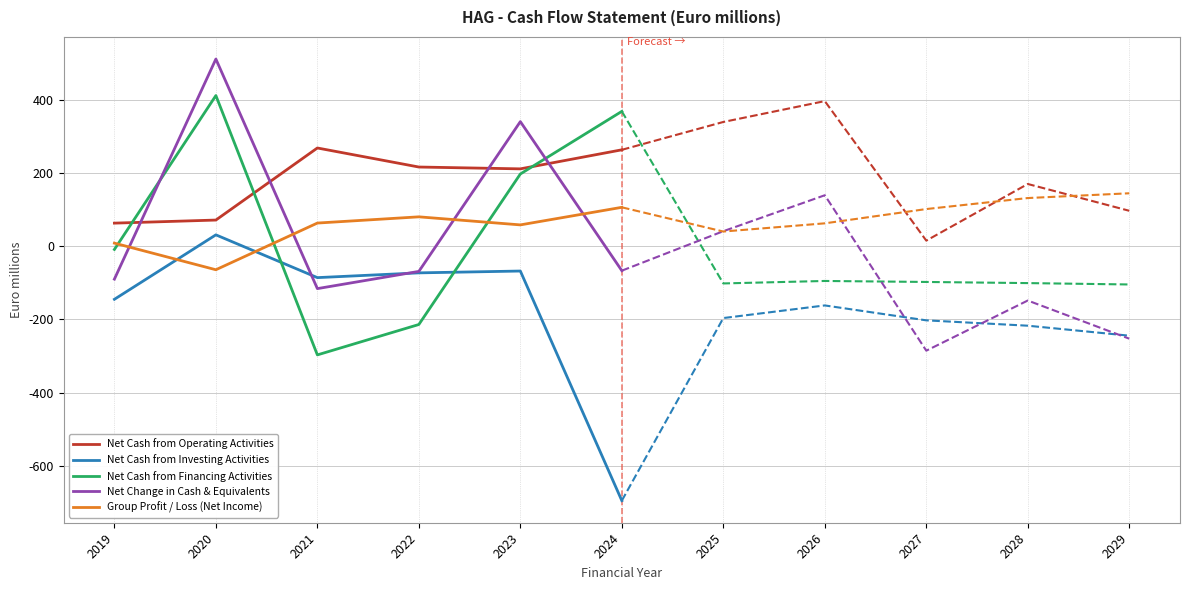

Which series has the largest total across all categories?

Net Cash from Operating Activities